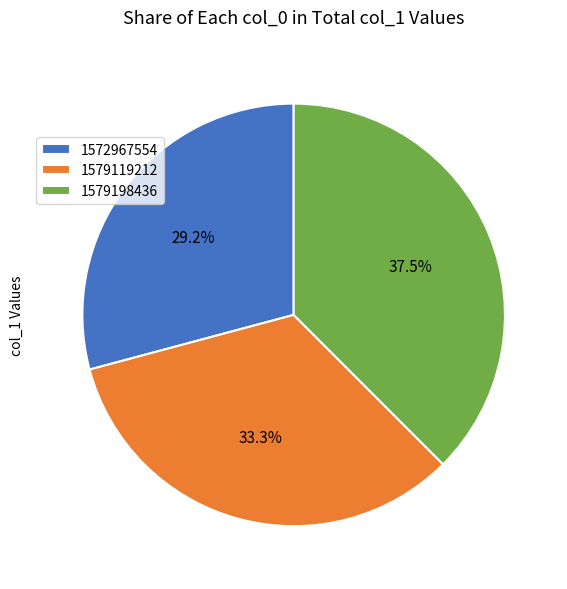

What is the total percentage of 1572967554 and 1579119212?

62.5%